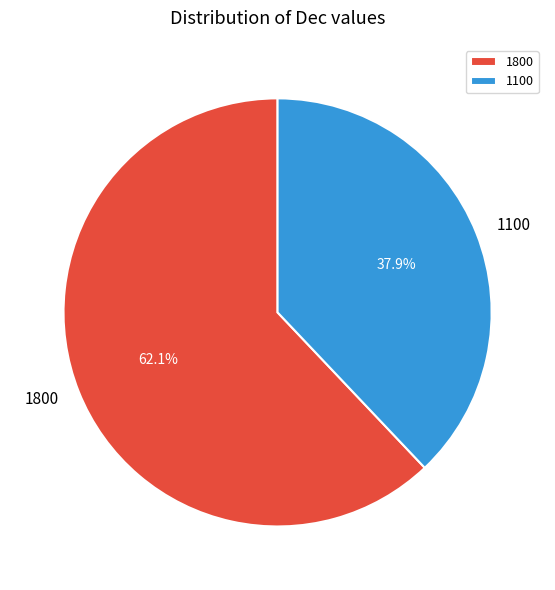

Is it true that 1800 is 62% of the pie?

True